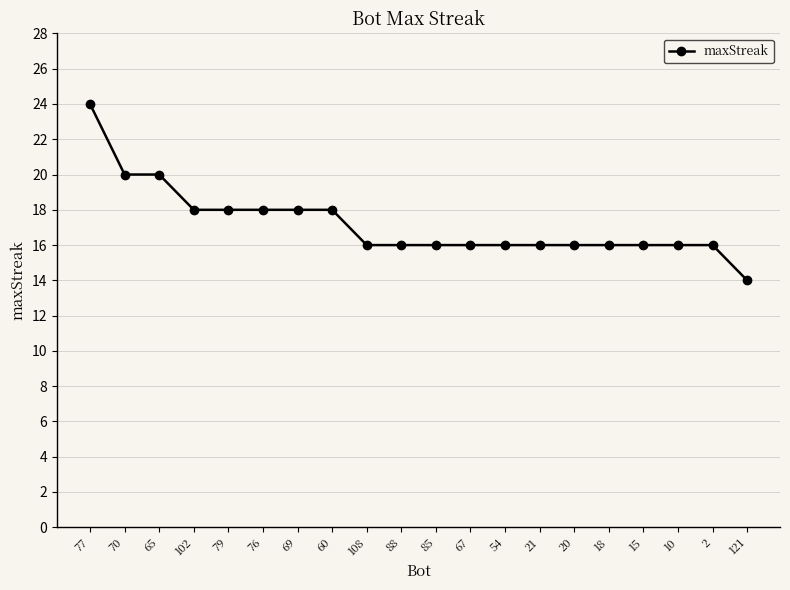

What is the approximate value at 54, to the nearest 5?

15